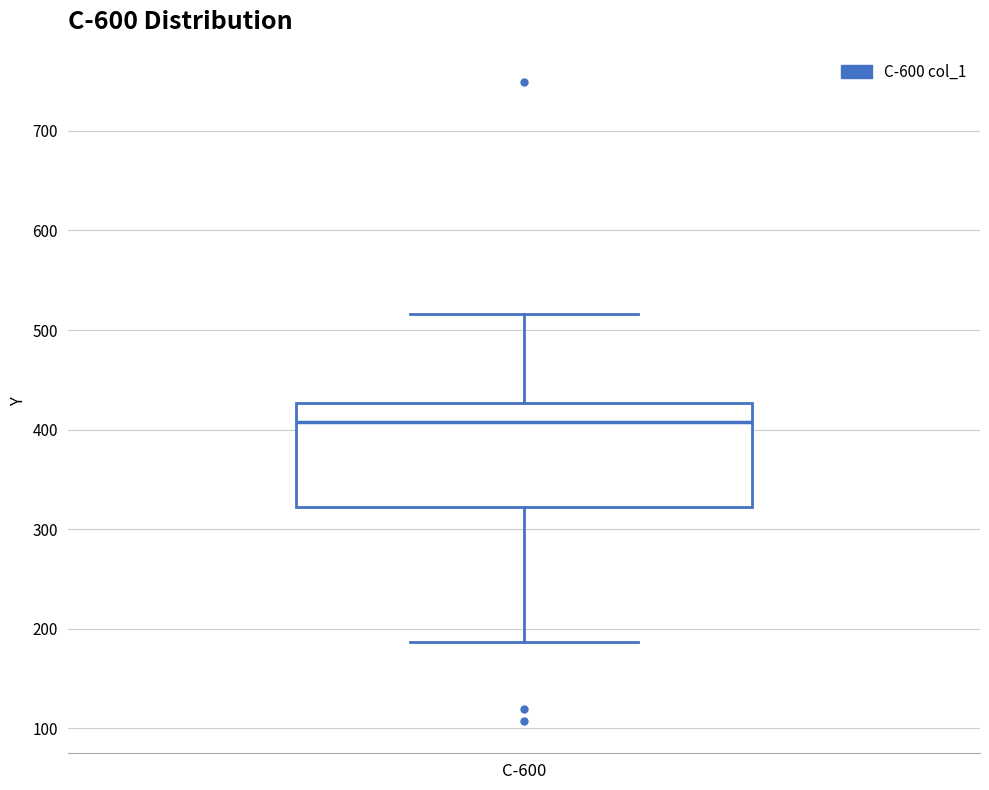

Transcribe this box plot: give where the median line is, the range the box spans, and where the two whiskers end, as read against the y-axis. The values are not printed on the chart, so give them approximately, as read against the axis.

median 410, box 320 to 430, whiskers 190 to 520